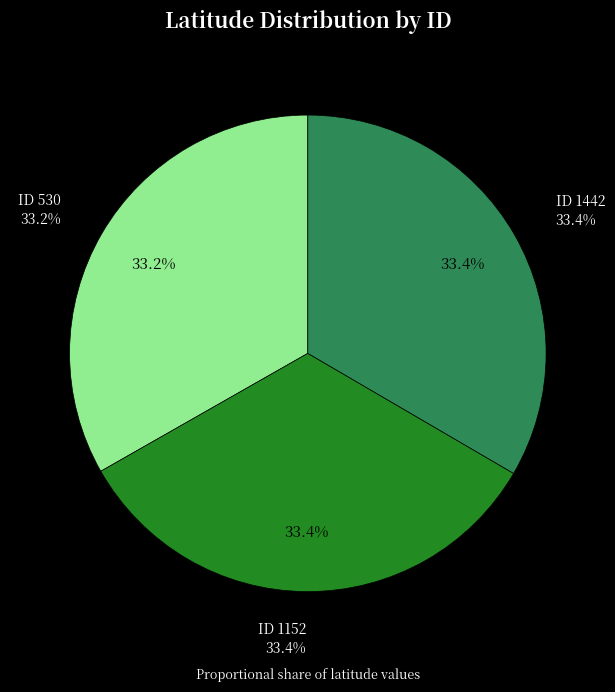

What percentage is the 1152 slice, to the nearest percent?

33%